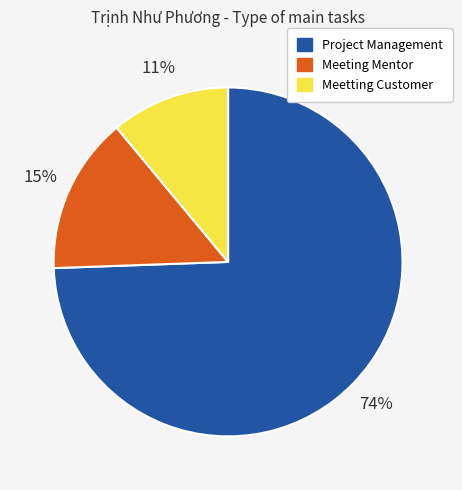

Does any single category account for the majority?

Yes